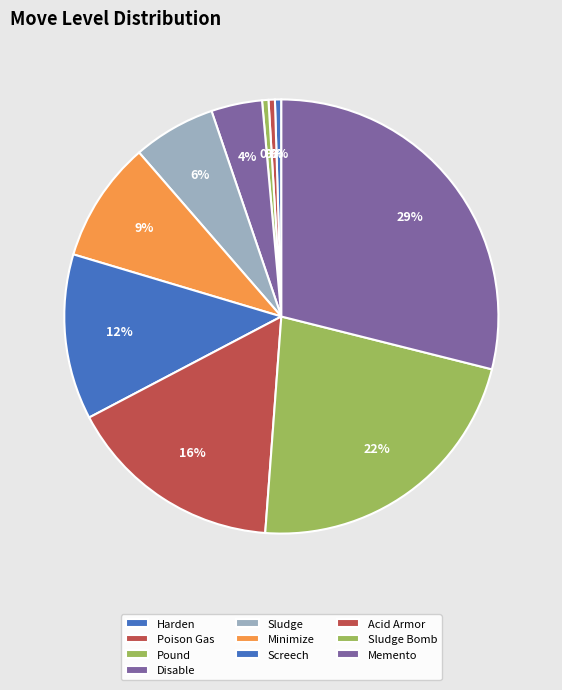

To the nearest percent, what is the average slice percentage?

10%